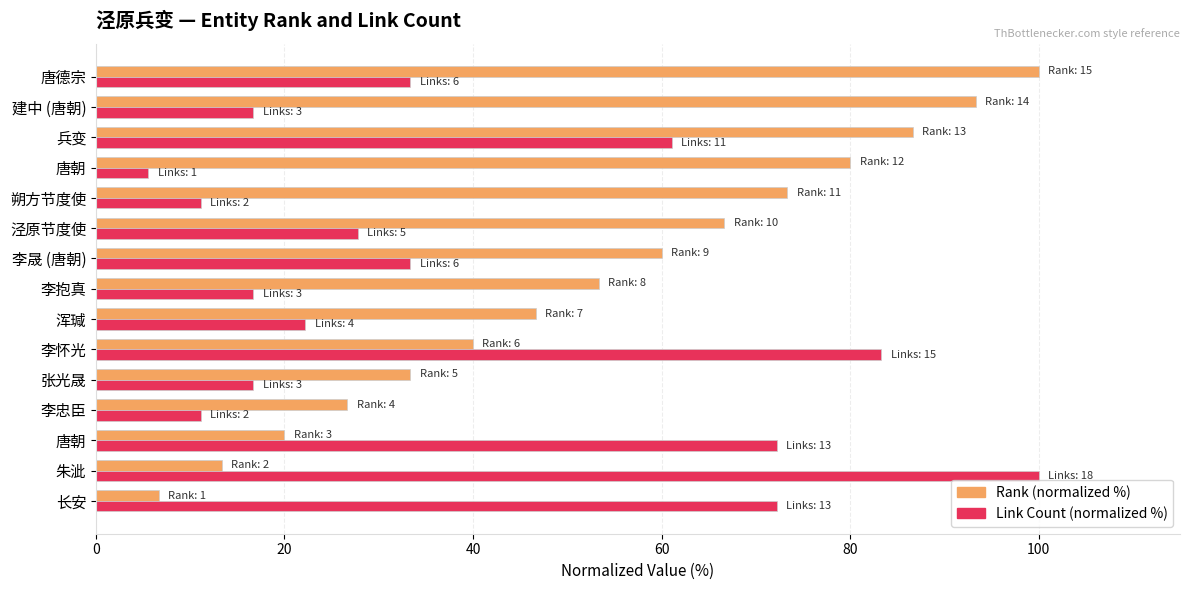

How many distinct data groups are displayed?

2